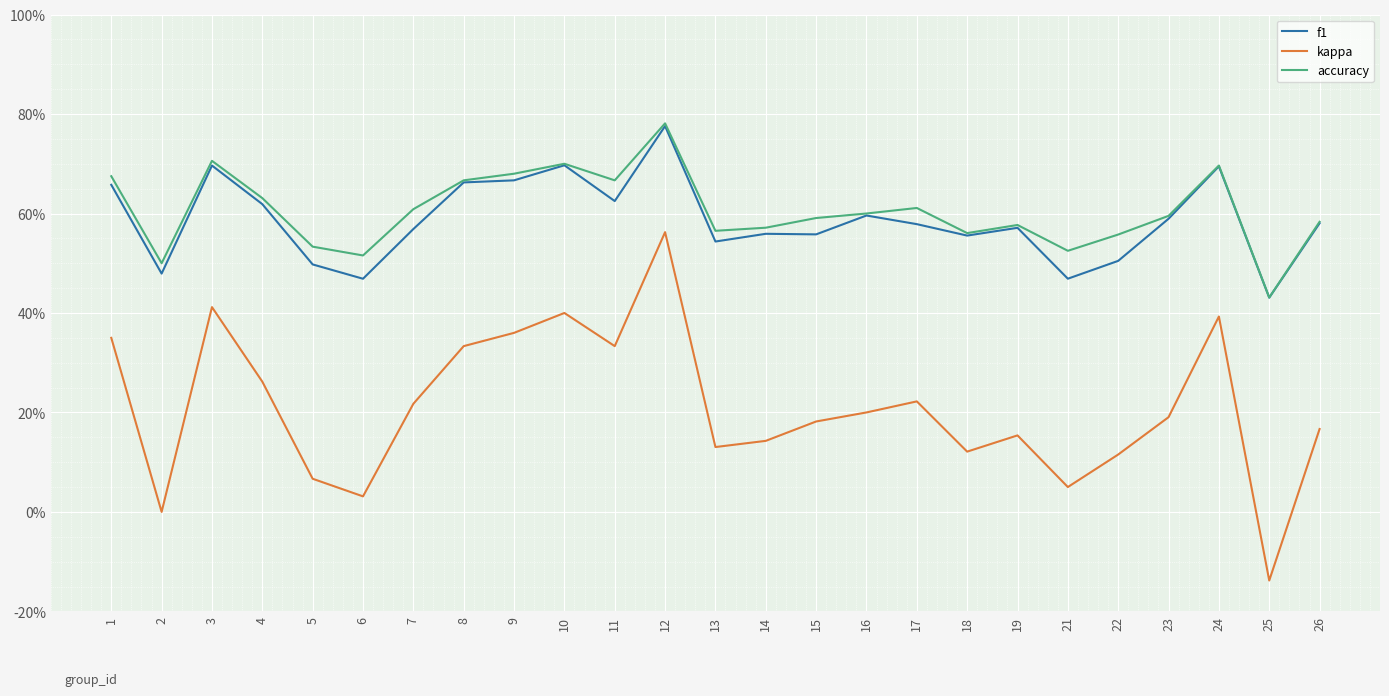

What are all the series names shown in the legend?

f1, kappa, accuracy